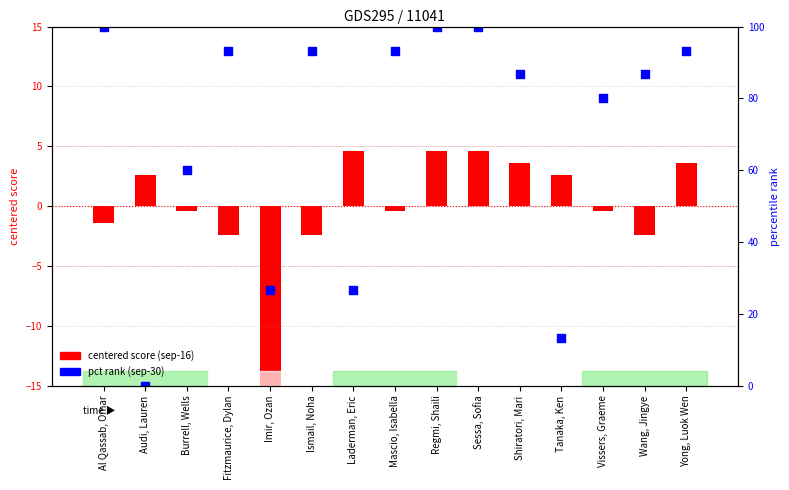

At how many categories does at least one series exceed -9?

15